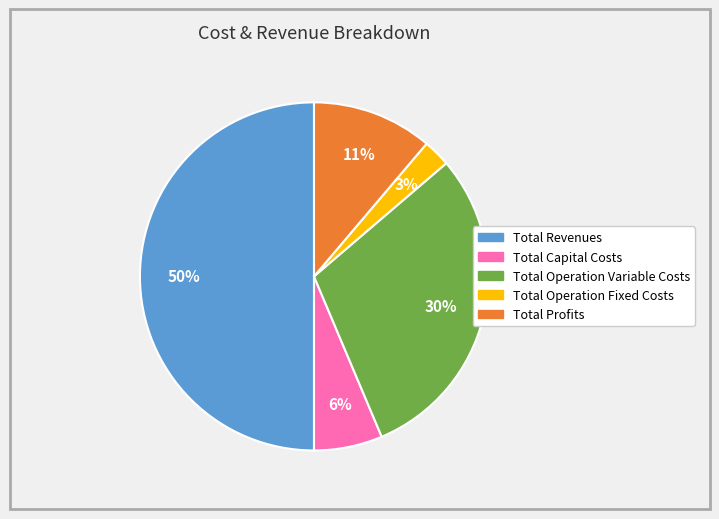

Which category has the biggest portion of the pie?

Total Revenues